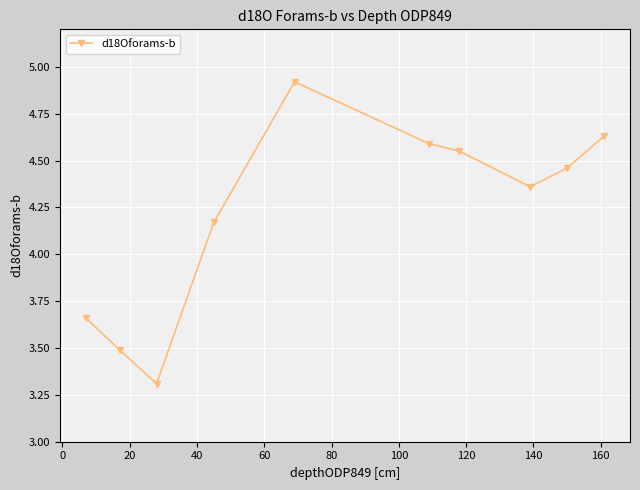

Count the values in the range 3 to 4.

3